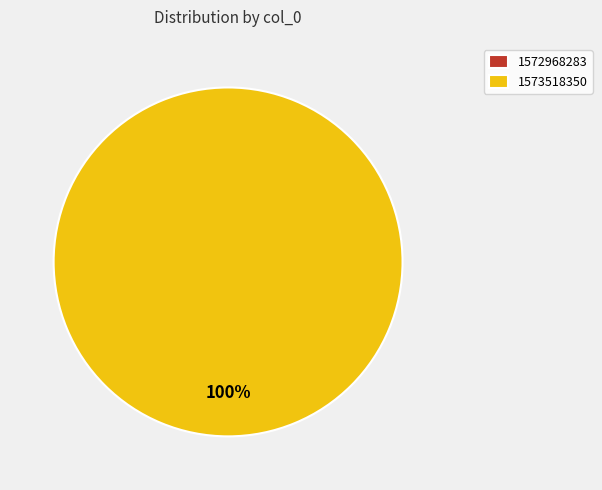

What is the change in value from 1572968283 to 1573518350?

+1